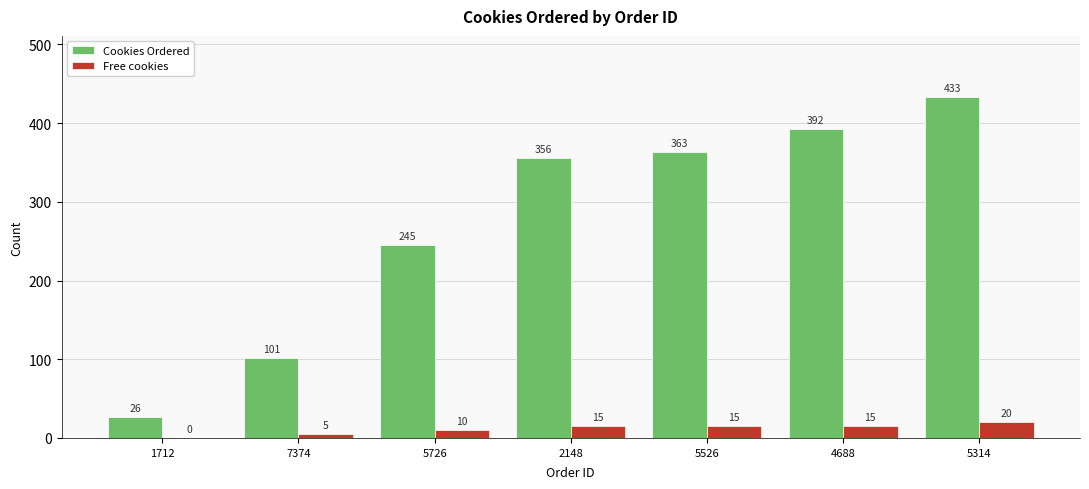

Where is Cookies Ordered nearest to the value 229?

5726